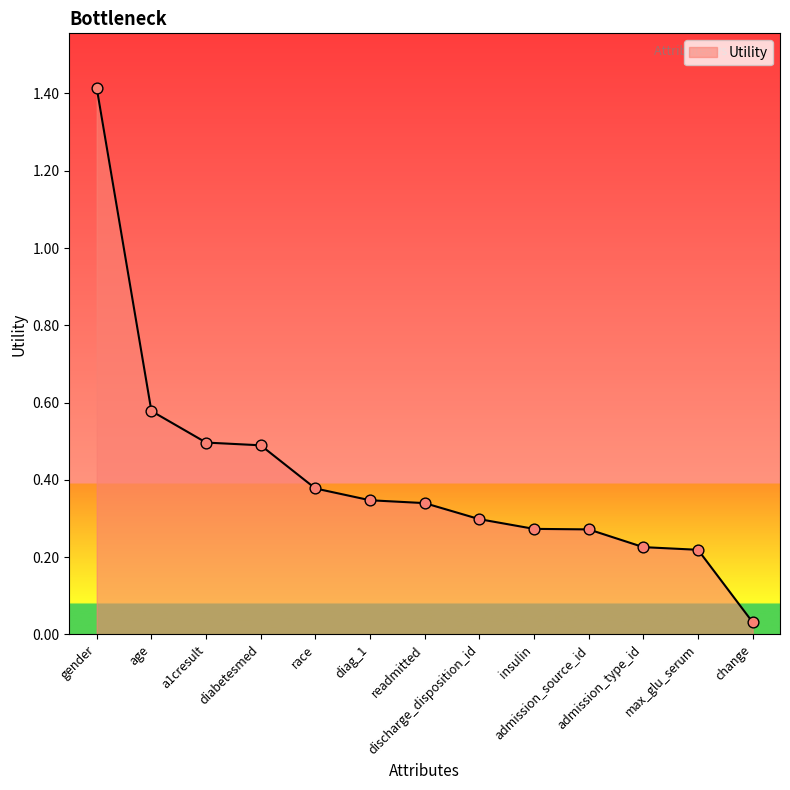

What is the change in value from age to change?

-0.5